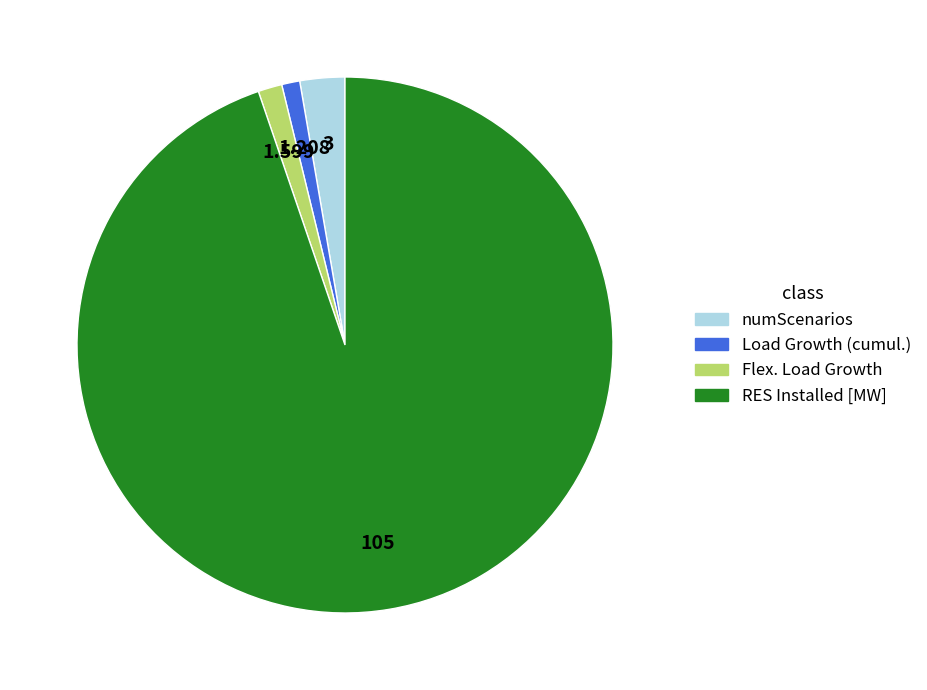

Is the sum of Load Growth (cumul.) and RES Installed [MW] greater than half?

Yes